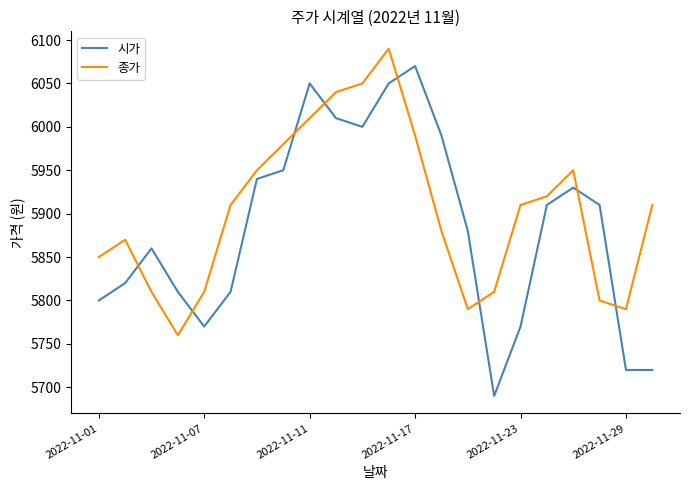

Which series has the widest spread of values?

시가